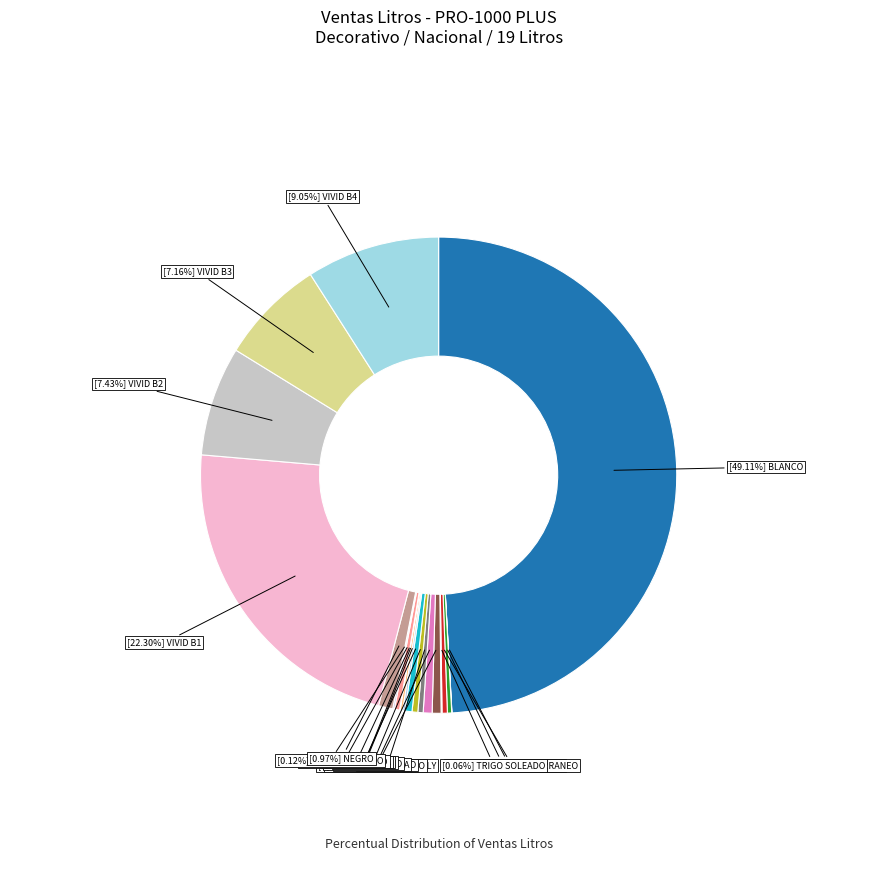

Rank the categories by value from highest to lowest.

BLANCO, VIVID B1, VIVID B4, VIVID B2, VIVID B3, NEGRO, BLANCO CHANTILLY, ROSA SECRETO, AMARILLO, NARANJA, ARENA MEDITERRANEO, ROJO, ROJO OXIDO, MARFIL EGIPCIO, AZUL, VERDE, AMARILLO OXIDO, TRIGO SOLEADO, VIOLETA, MELON TROPICAL, SALMON TIERNO, SALMON NORDICO